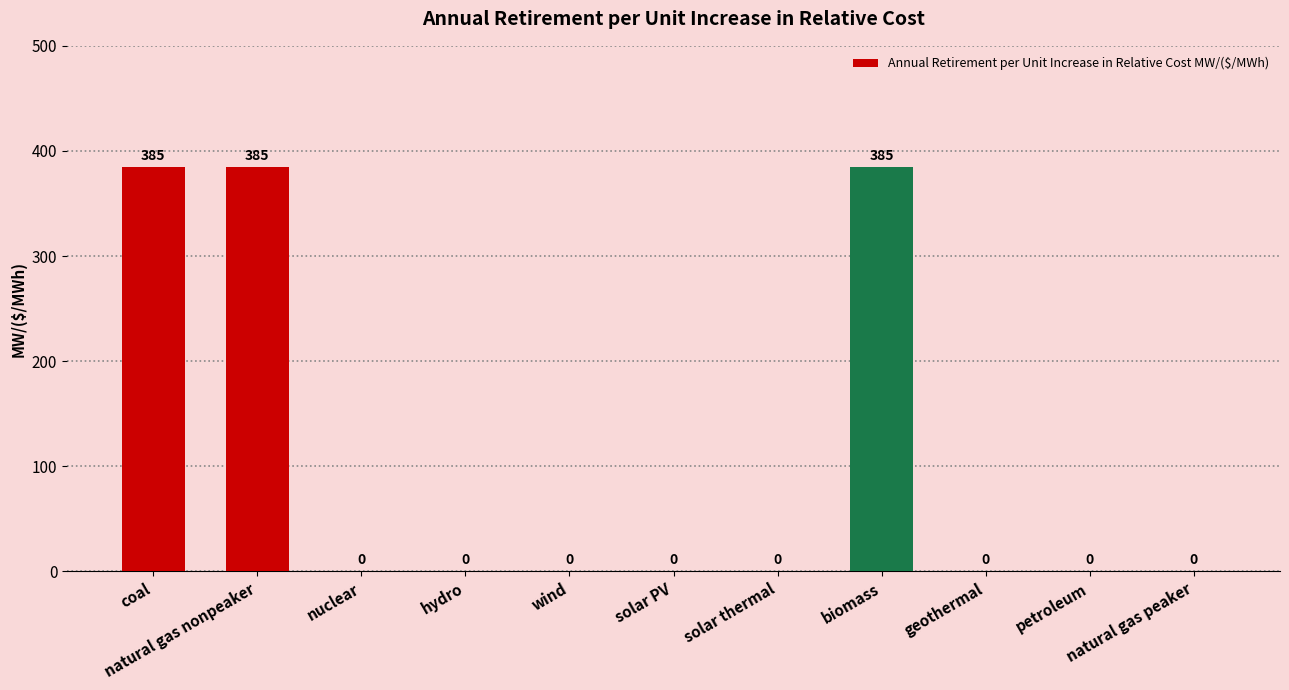

What is the change in value from coal to solar PV?

-385